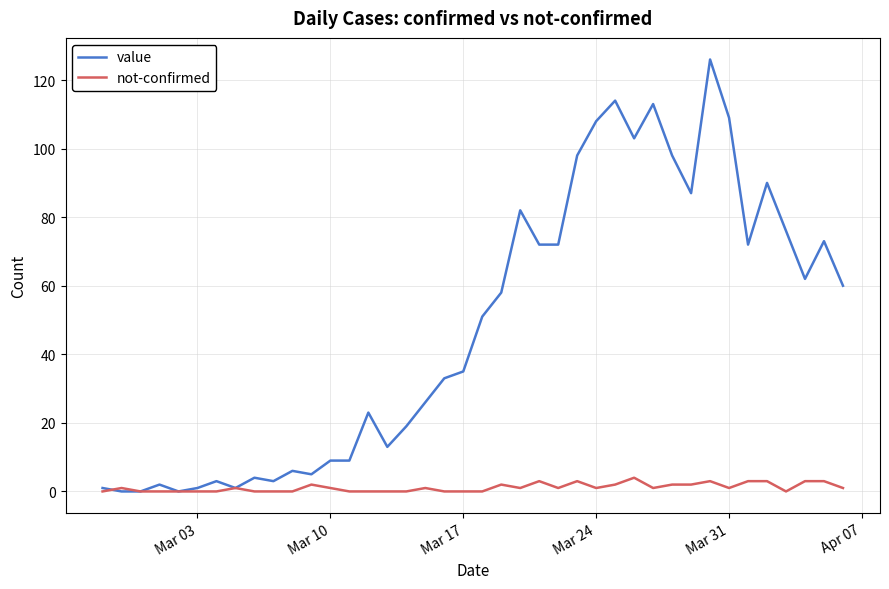

True or false: value has more than 0 interior local peaks.

True